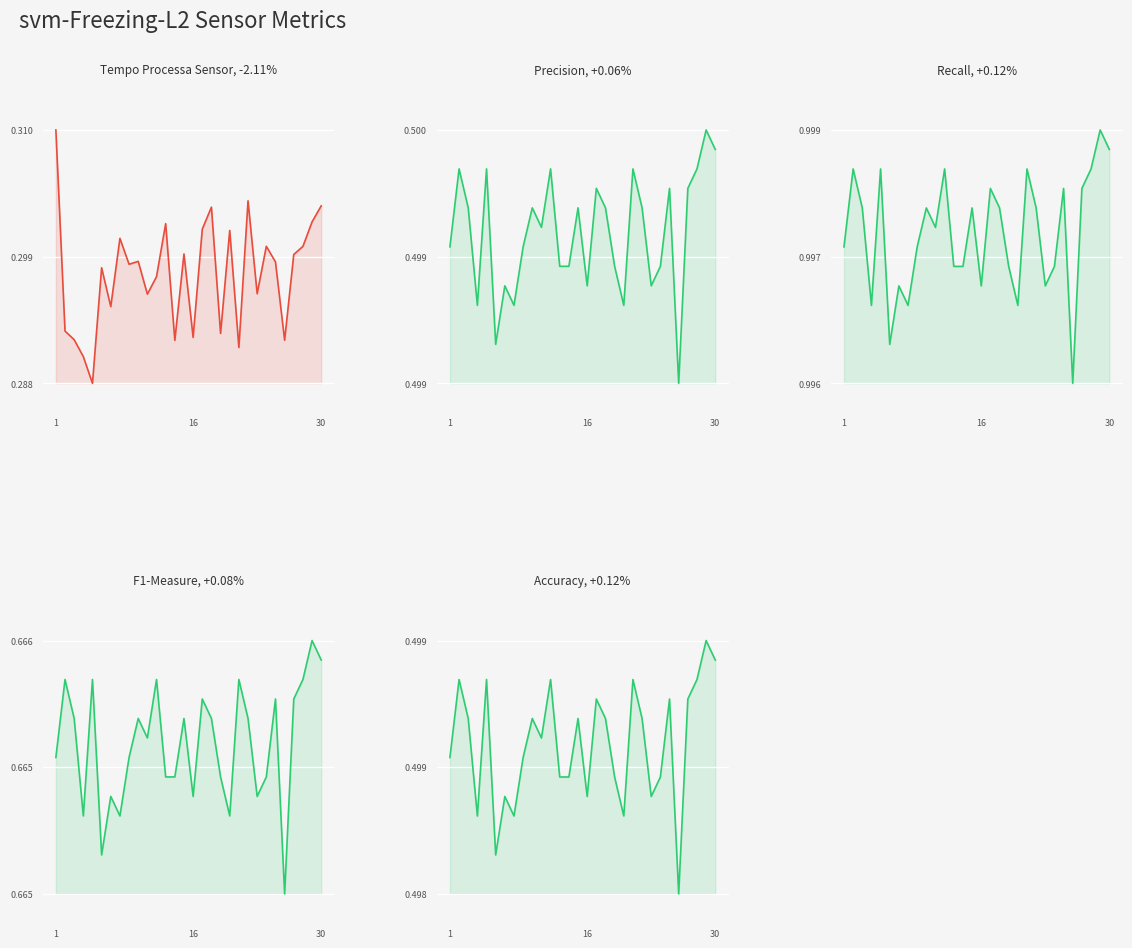

True or false: Precision and F1-Measure intersect in this chart.

False